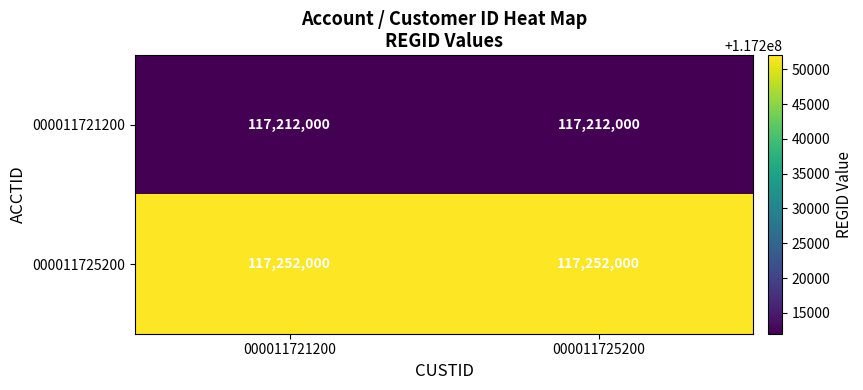

List the series in order of their overall mean, lowest first.

000011721200, 000011725200